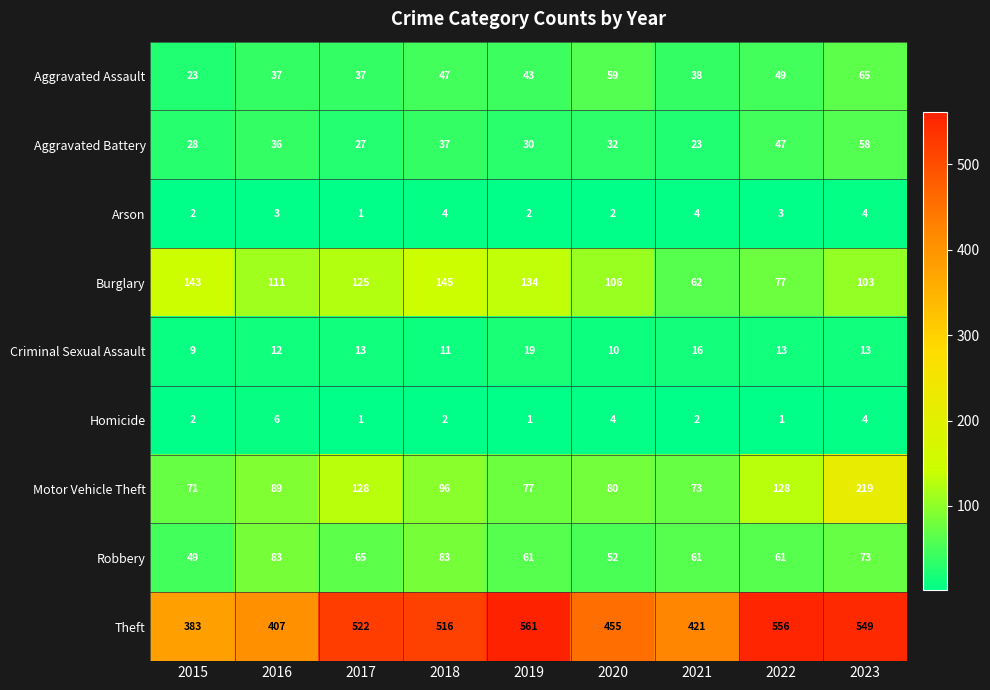

Between 2018 and 2023, which series saw the biggest shift?

Motor Vehicle Theft